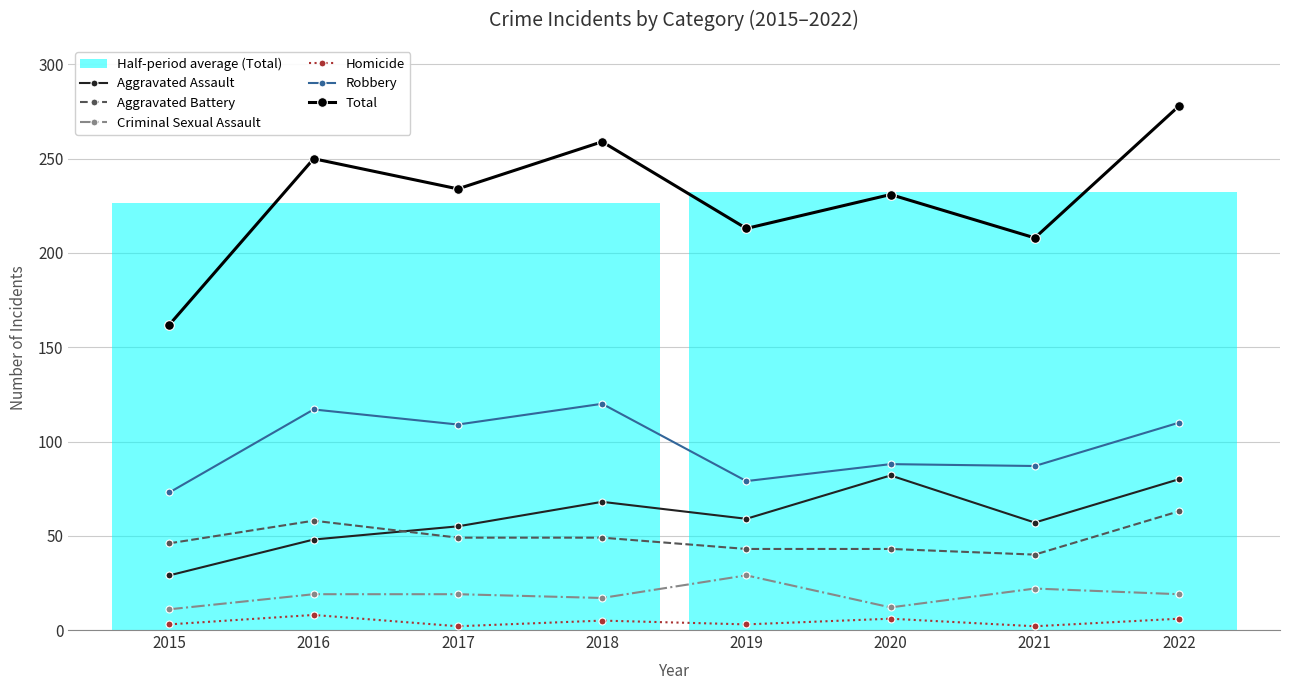

Which category has the highest value across all series?

2022